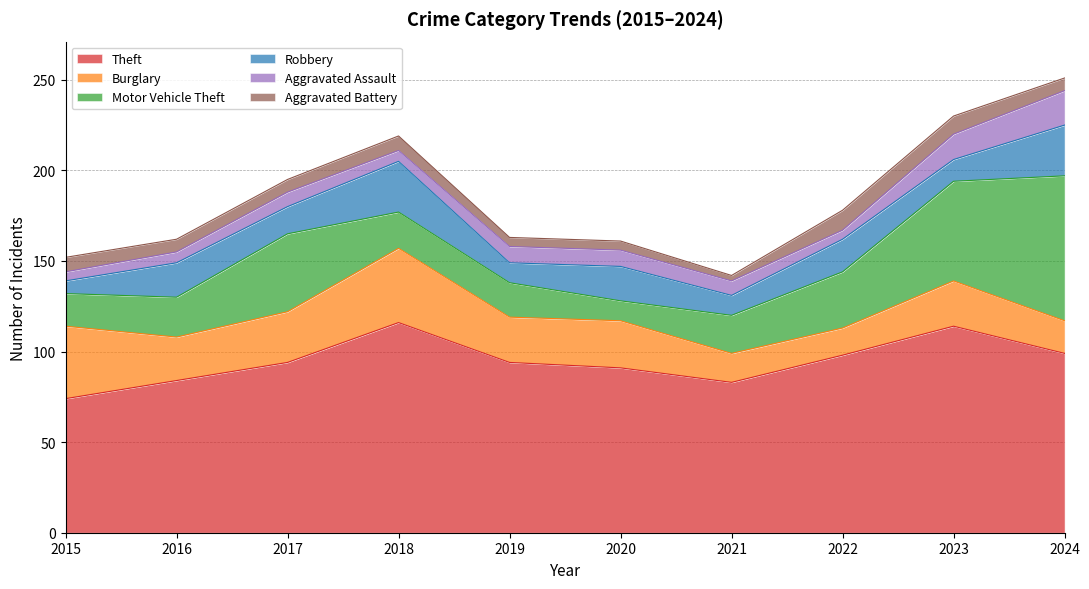

How many lines are shown in the chart?

6